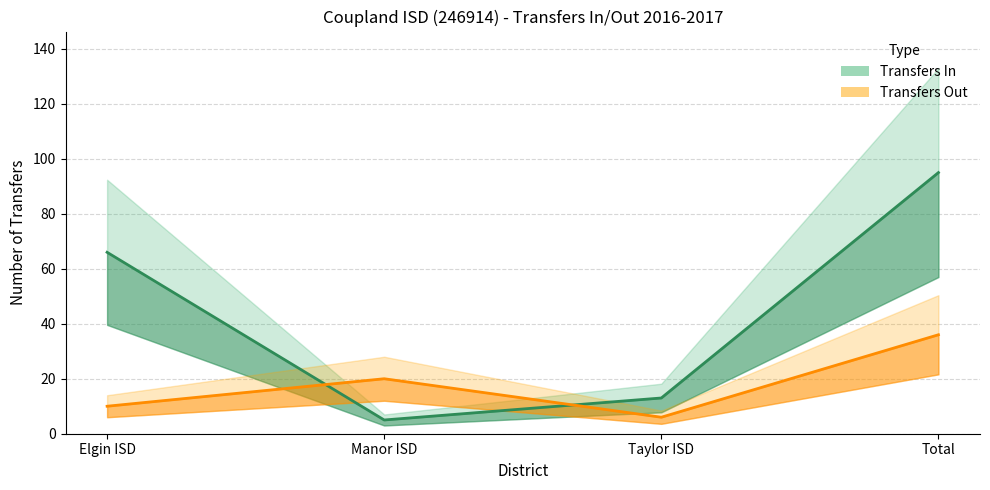

What are all the series names shown in the legend?

Transfers In (center), Transfers Out (center)